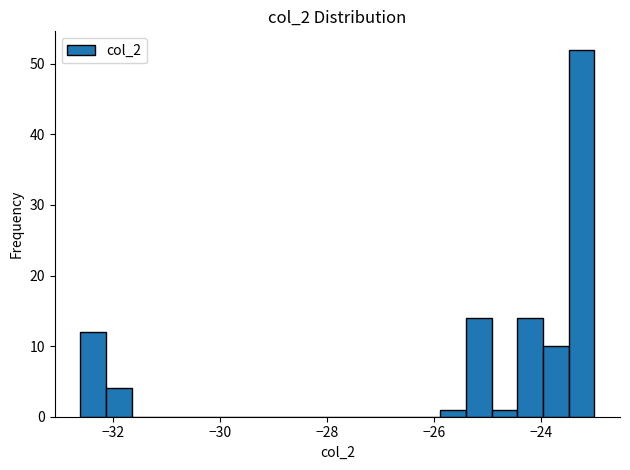

Read against the x-axis, roughly where is the centre of the tallest bar?

-23.2